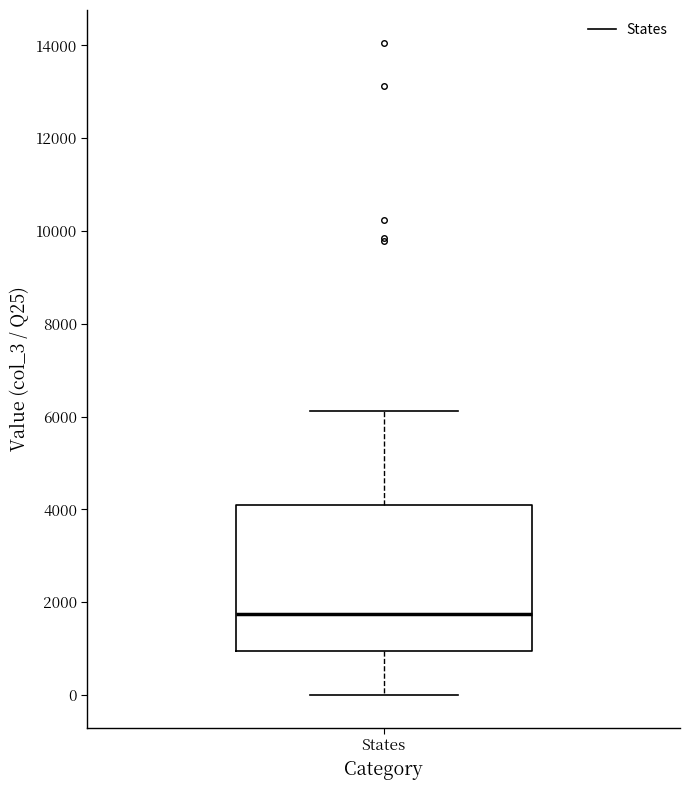

Transcribe this box plot: give where the median line is, the range the box spans, and where the two whiskers end, as read against the y-axis. The values are not printed on the chart, so give them approximately, as read against the axis.

median 1800, box 1000 to 4200, whiskers 0 to 6200